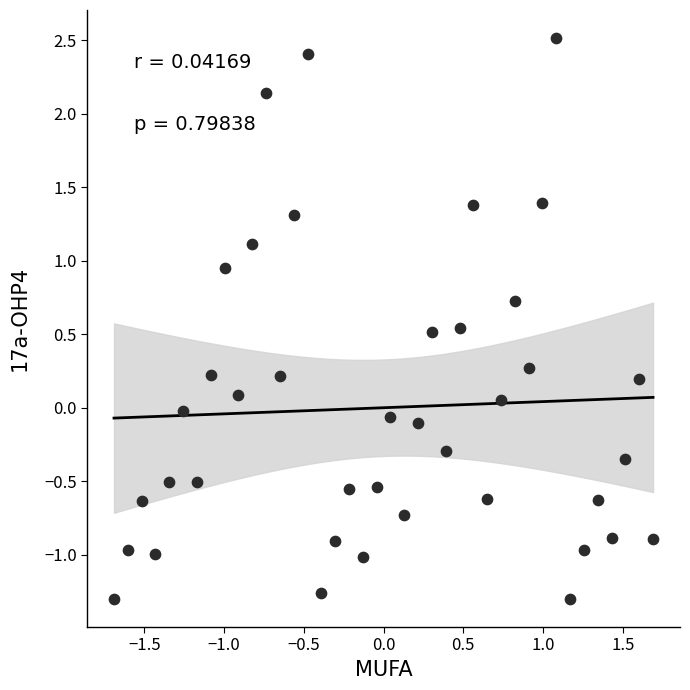

What is the range of X values (max minus min)?

3.4